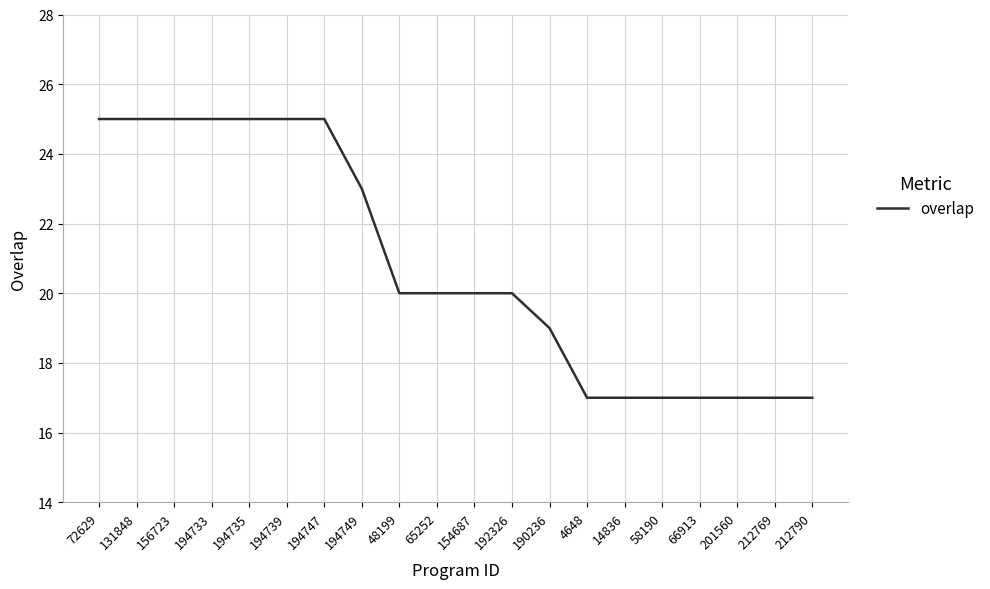

Reading right to left, list all the values displayed in this chart.

212790=17	212769=17	201560=17	66913=17	58190=17	14836=17	4648=17	190236=19	192326=20	154687=20	65252=20	48199=20	194749=23	194747=25	194739=25	194735=25	194733=25	156723=25	131848=25	72629=25